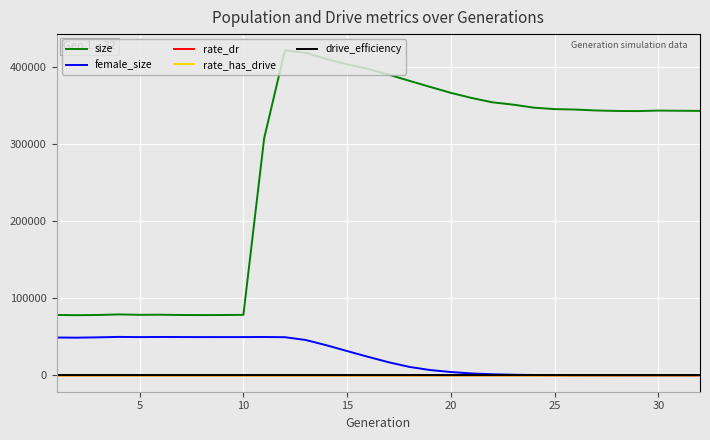

Which series has the largest range (max minus min)?

size